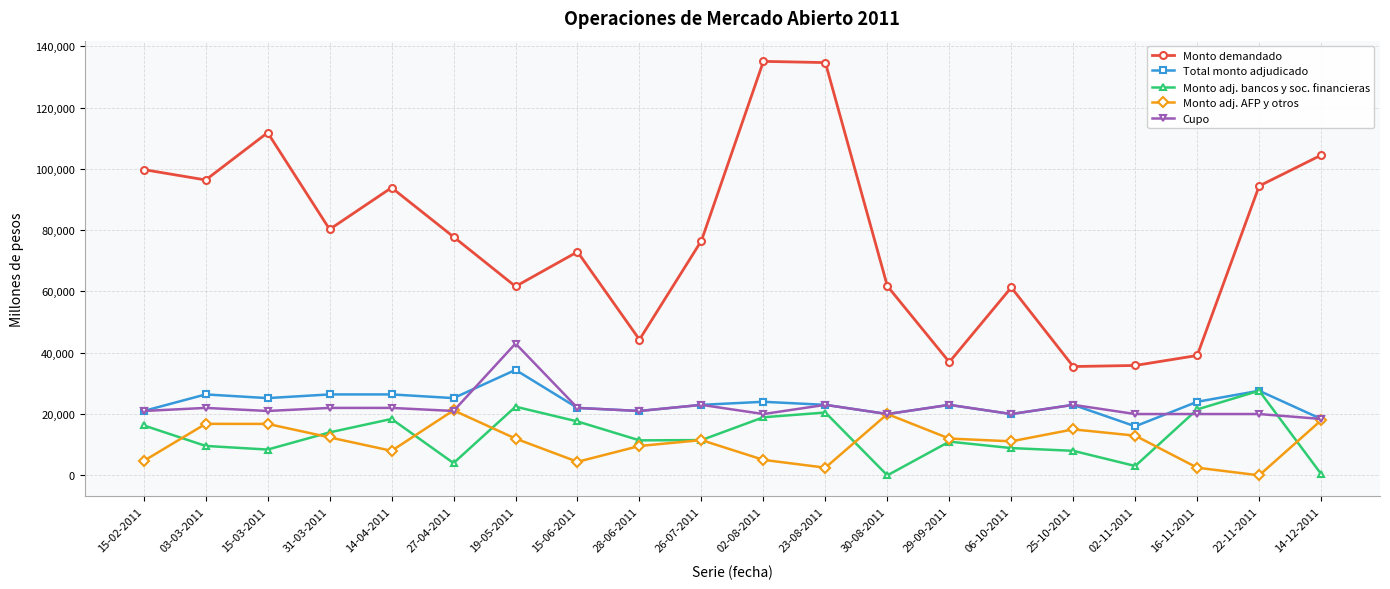

What is the sum of the Monto demandado values at 15-03-2011 and 29-09-2011?

148750